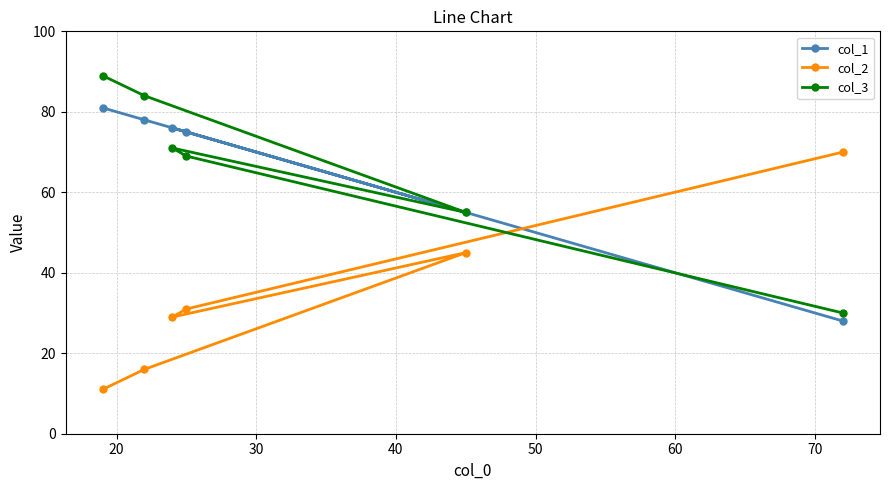

Reading left to right, transcribe all the data shown in this chart.

col_1: 81	78	55	76	75	28
col_2: 11	16	45	29	31	70
col_3: 89	84	55	71	69	30